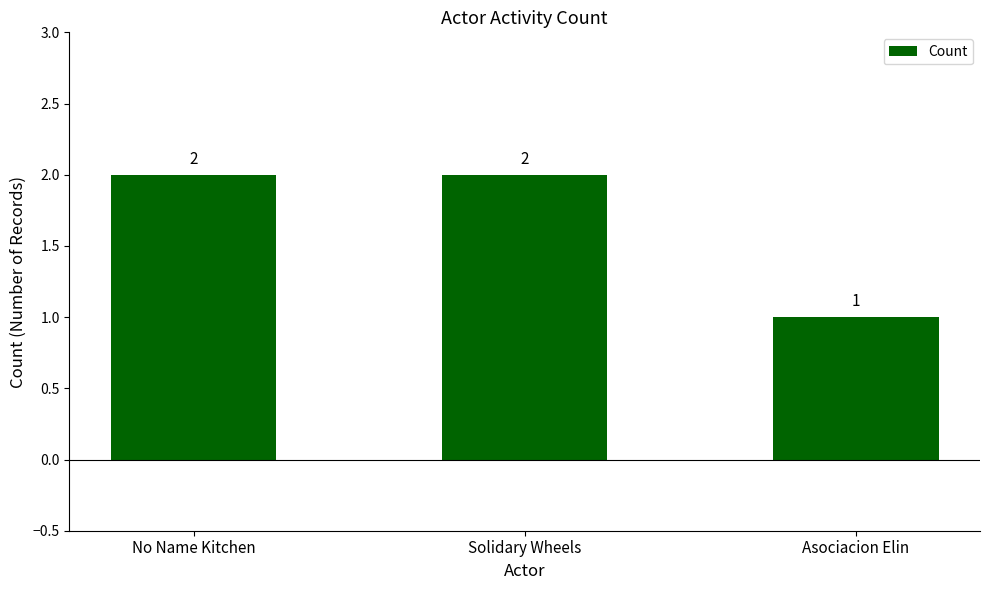

What is the label of the 1st bar from the left?

No Name Kitchen